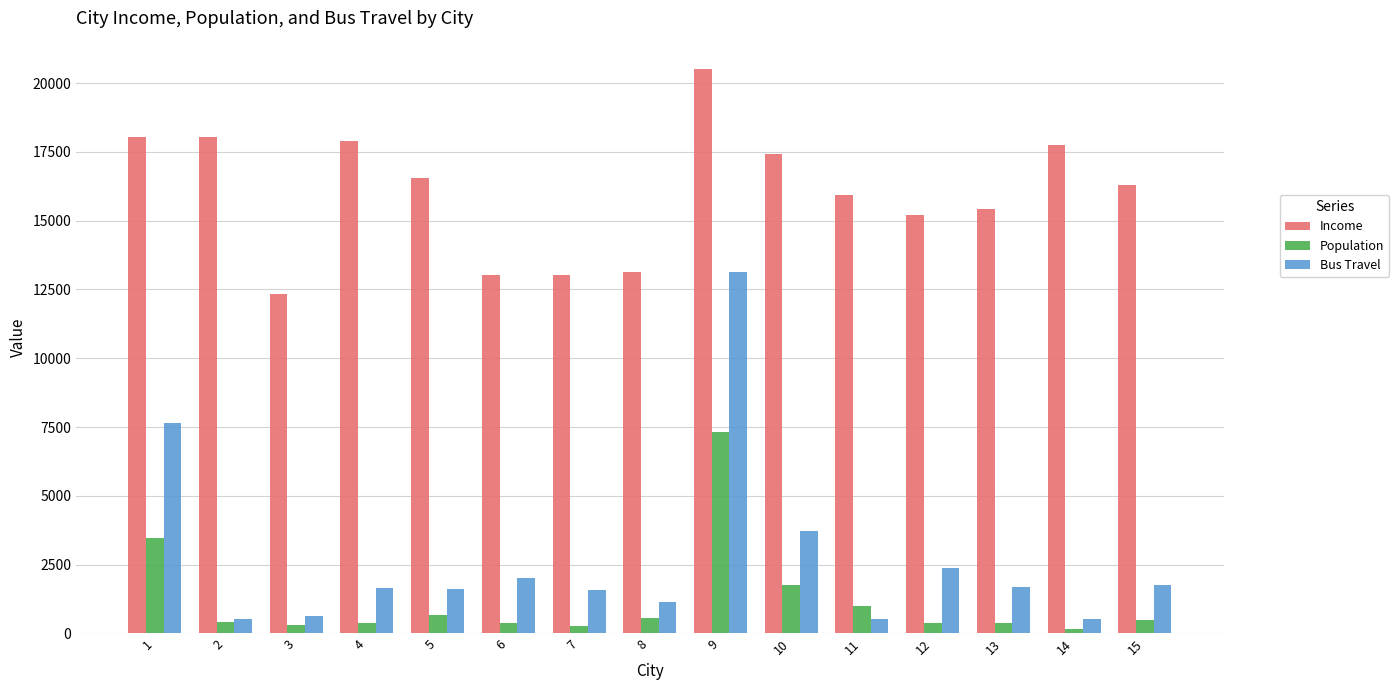

At which label is Bus Travel closest to 6820?

1